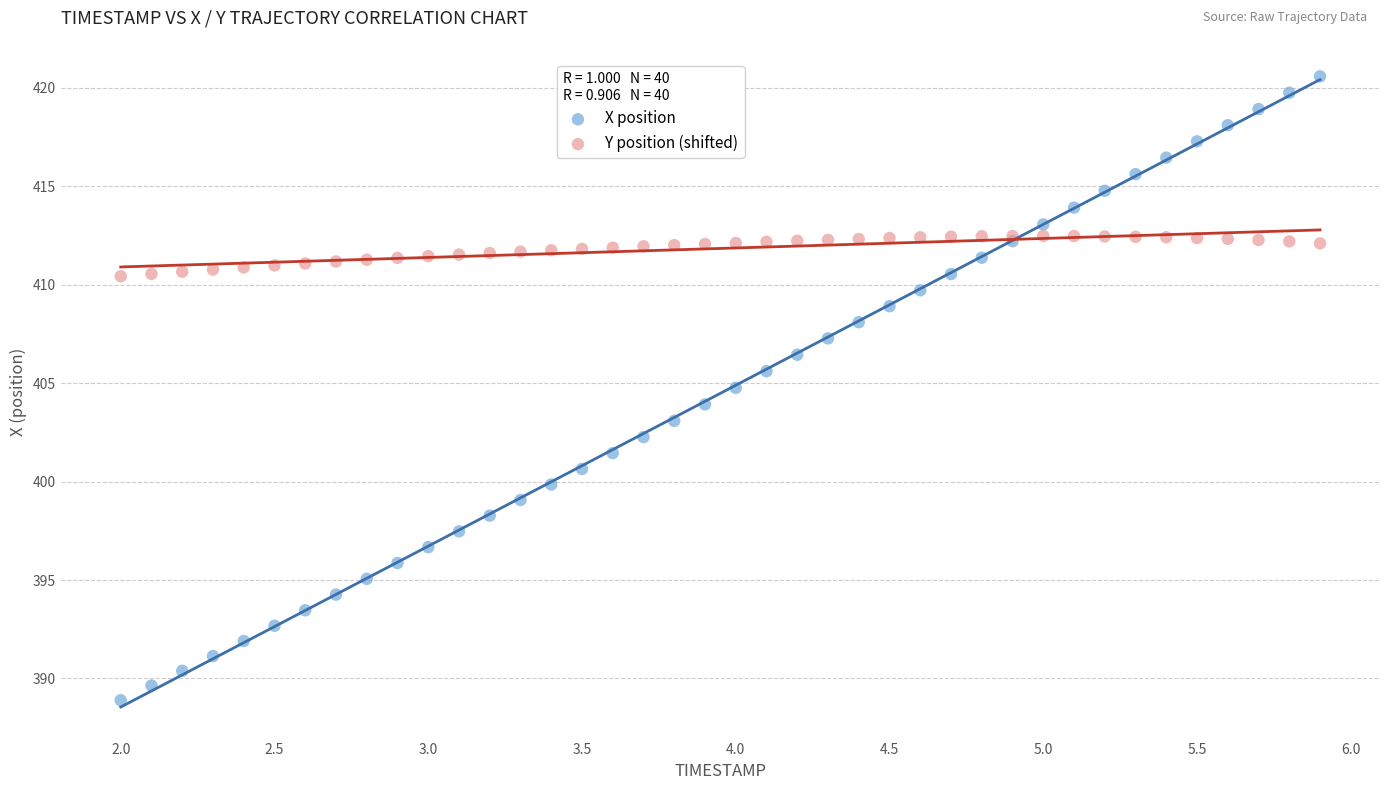

Which series contains the lowest Y value?

X position